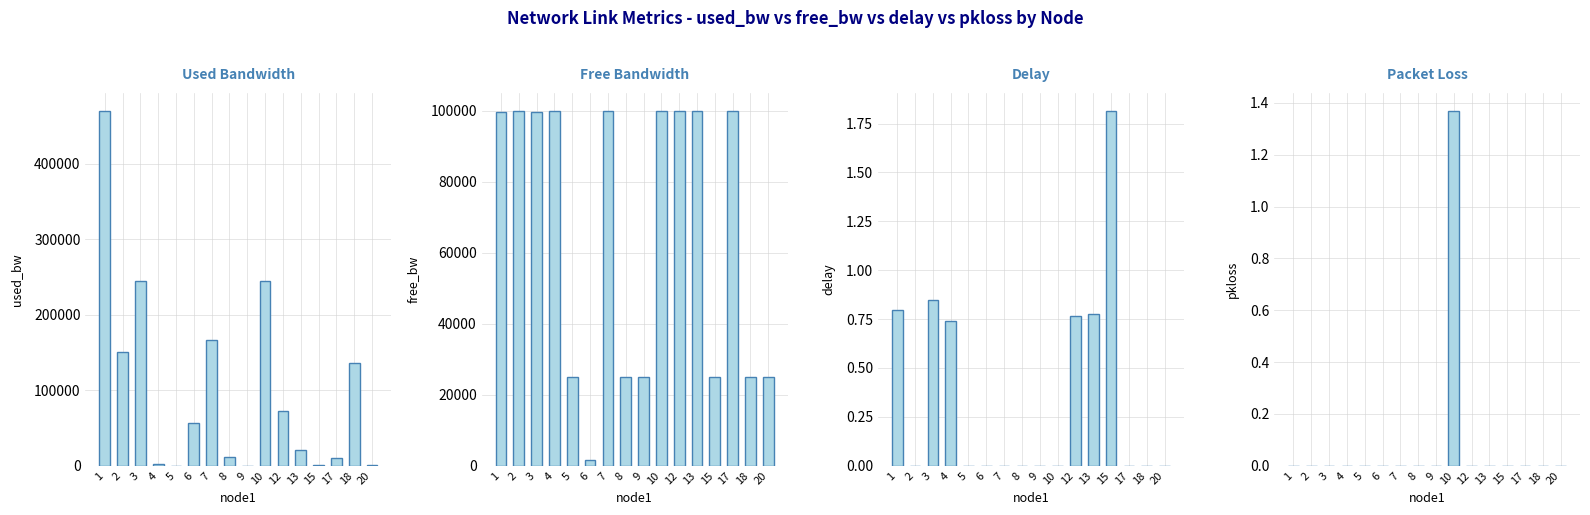

Rank the series at 10 from highest to lowest value.

used_bw, free_bw, pkloss, delay